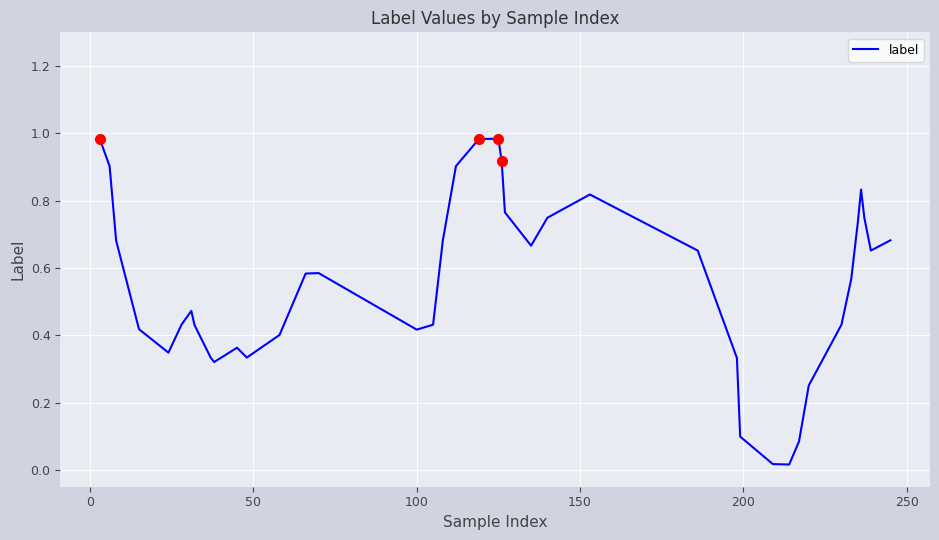

Is this an area chart (filled region under the line)?

No